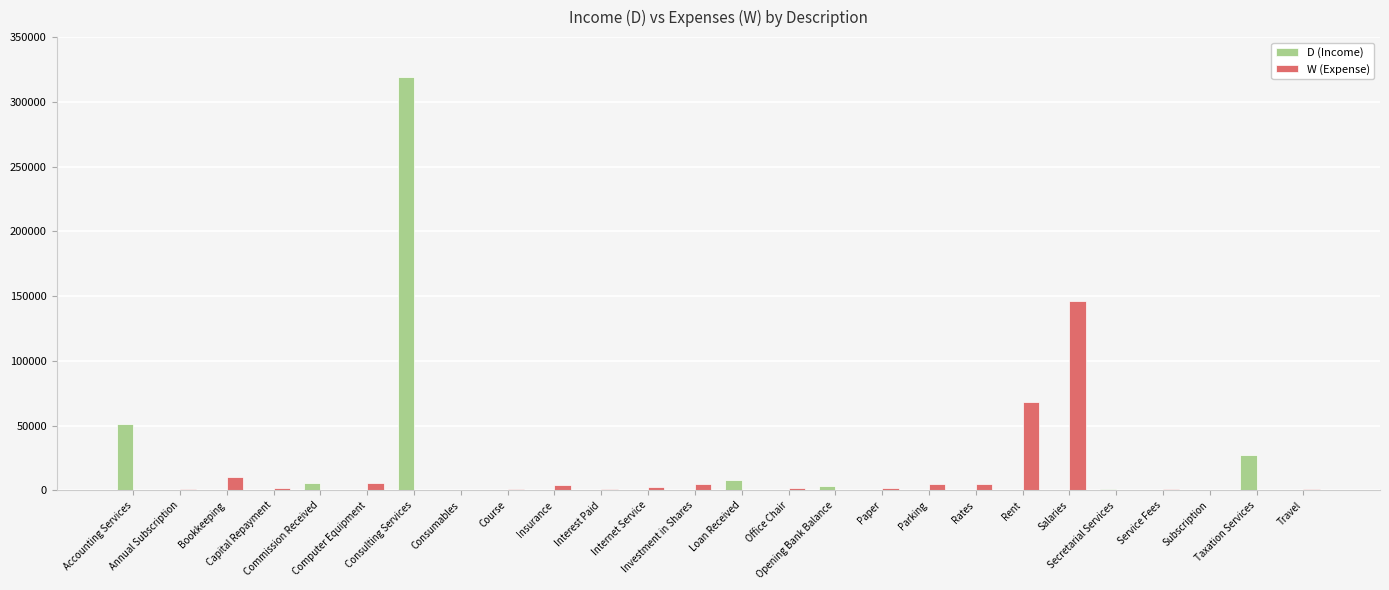

What is the maximum value for D (Income)?

319285.5